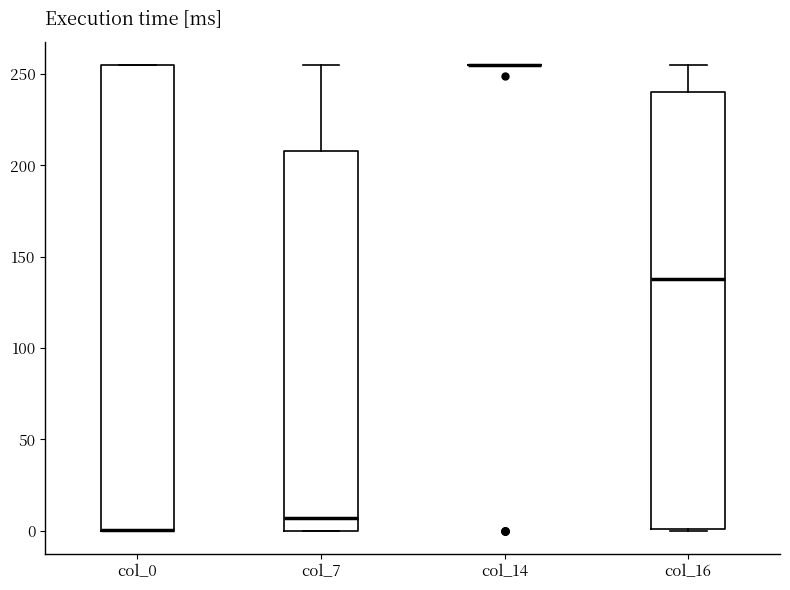

Where is the upper edge of the box for col_0 on the y-axis? The values are not printed on the chart, so give them approximately, as read against the axis.

255